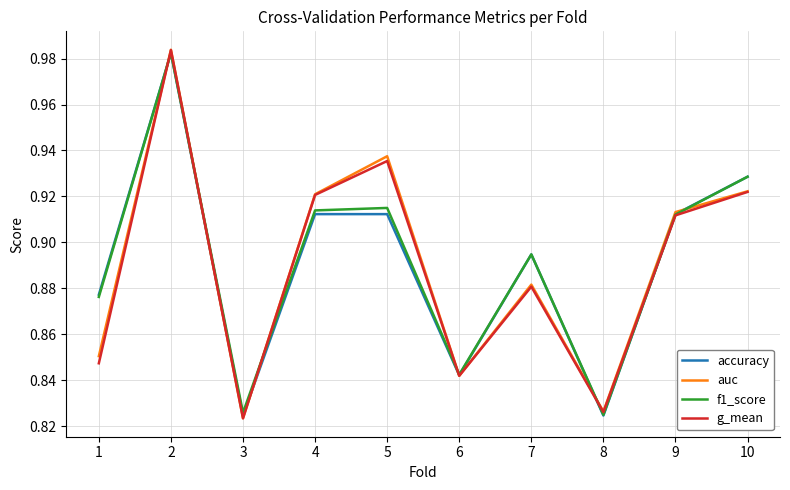

Is it true that g_mean equals 1.5 at 2?

False